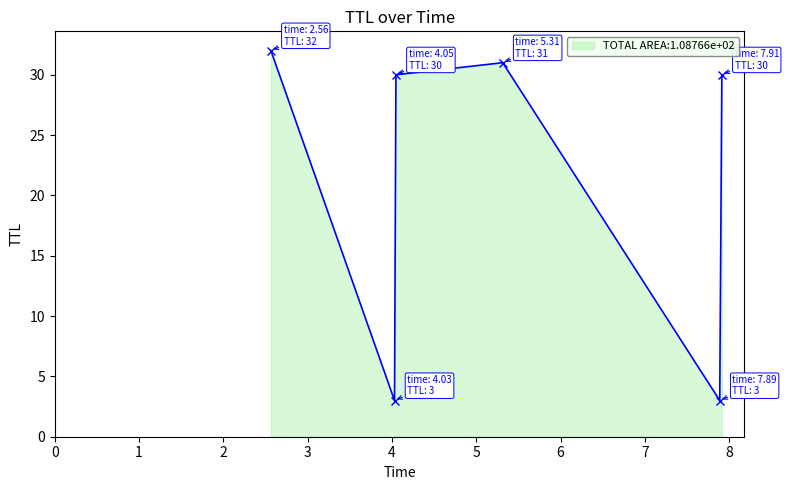

Does the chart have visible grid lines?

No